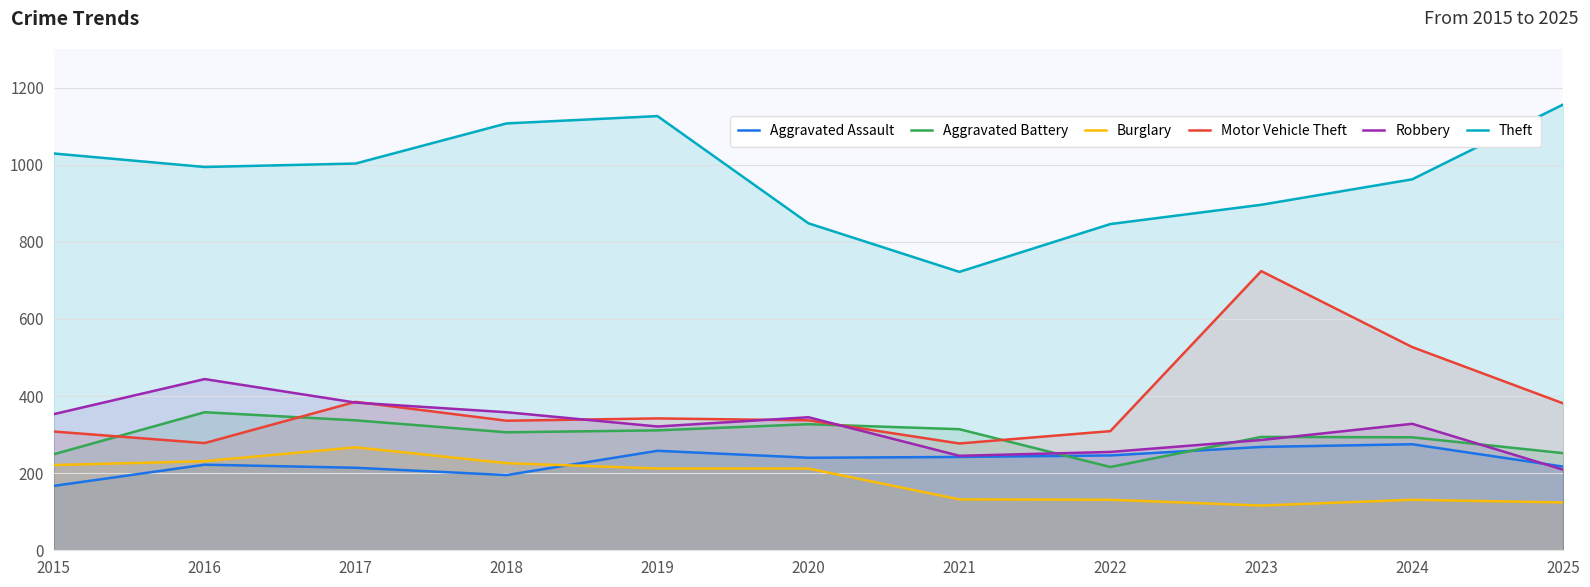

Where is the first local minimum for Aggravated Assault?

2018